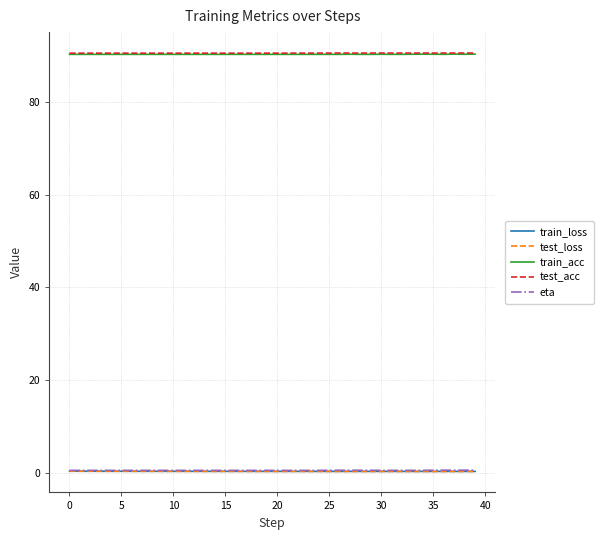

What is the difference between the second highest and second lowest values in the train_acc series?

0.1